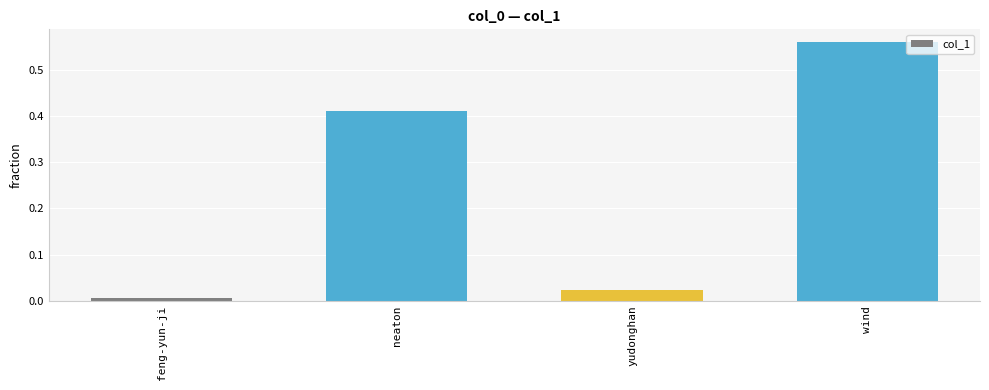

List the labels in order of value, smallest first.

feng-yun-ji, yudonghan, neaton, wind